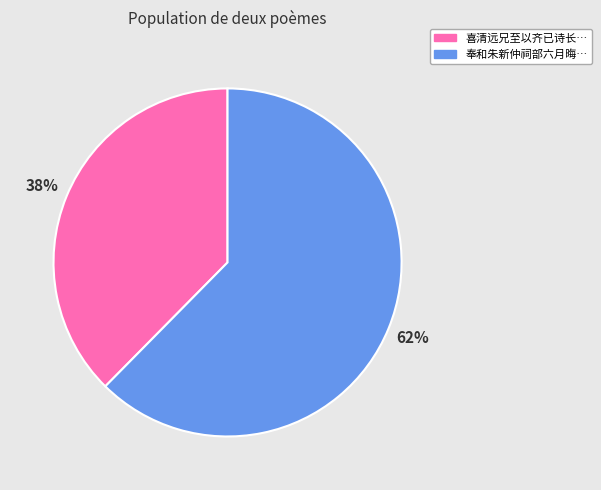

To the nearest percent, what is the average slice percentage?

50%